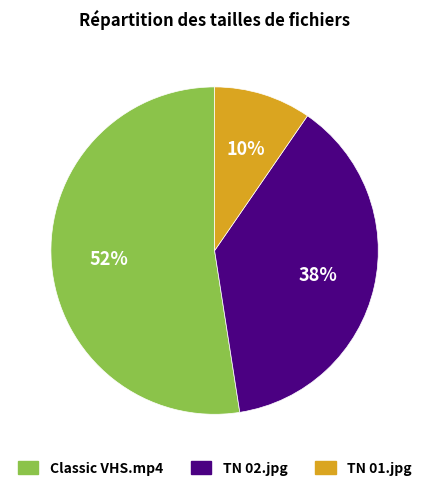

To the nearest percent, what is the average slice percentage?

33%